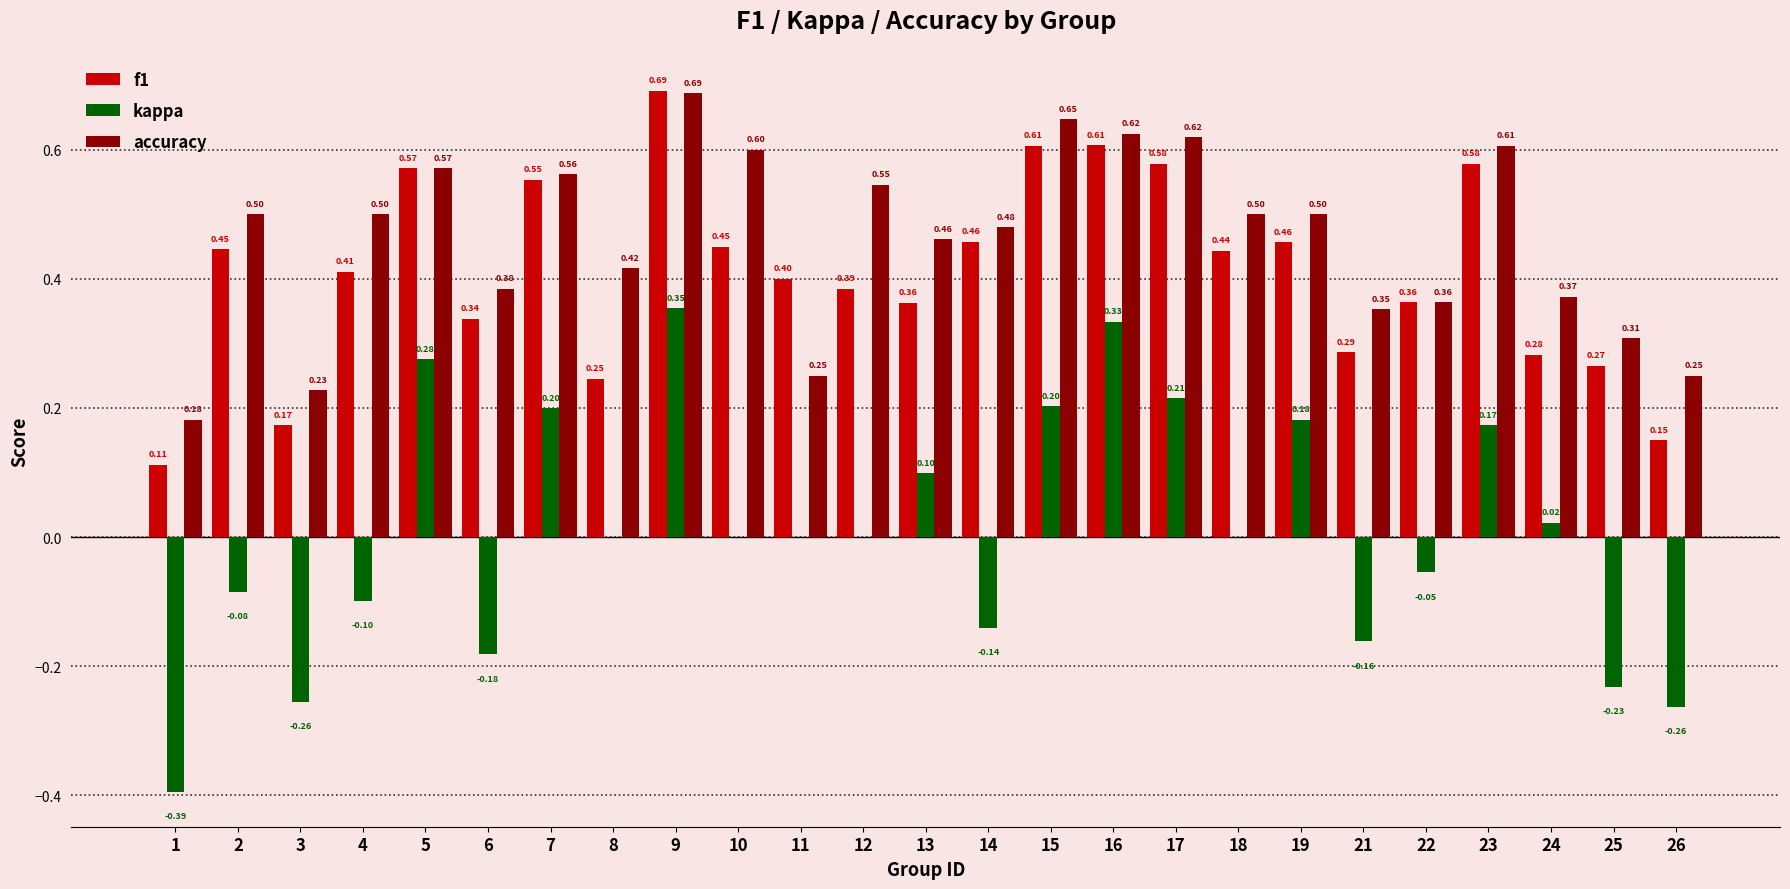

What is the sum of all f1 values?

10.2